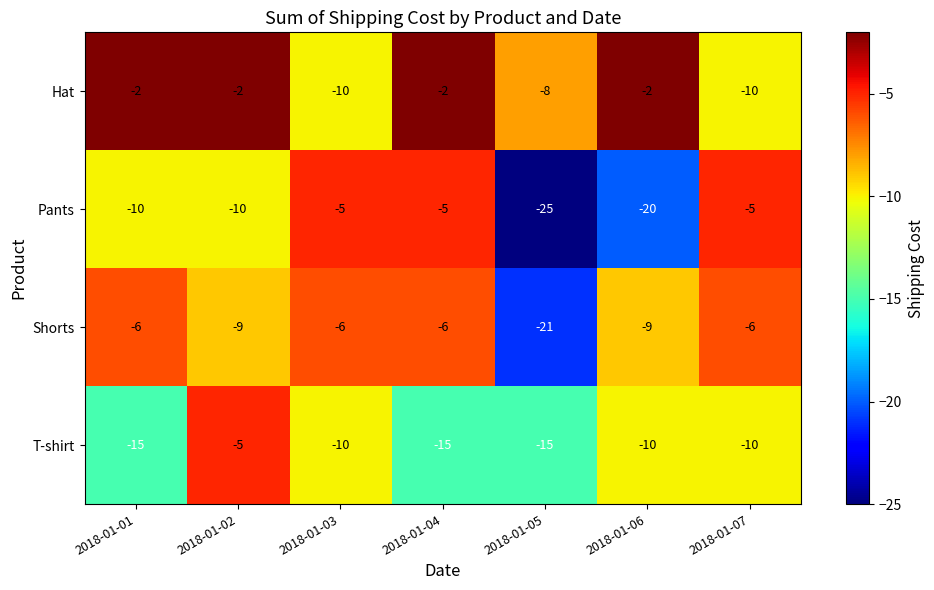

Reading left to right, extract all data points from this chart.

Hat: 2018-01-01=-2	2018-01-02=-2	2018-01-03=-10	2018-01-04=-2	2018-01-05=-8	2018-01-06=-2	2018-01-07=-10
Pants: 2018-01-01=-10	2018-01-02=-10	2018-01-03=-5	2018-01-04=-5	2018-01-05=-25	2018-01-06=-20	2018-01-07=-5
Shorts: 2018-01-01=-6	2018-01-02=-9	2018-01-03=-6	2018-01-04=-6	2018-01-05=-21	2018-01-06=-9	2018-01-07=-6
T-shirt: 2018-01-01=-15	2018-01-02=-5	2018-01-03=-10	2018-01-04=-15	2018-01-05=-15	2018-01-06=-10	2018-01-07=-10